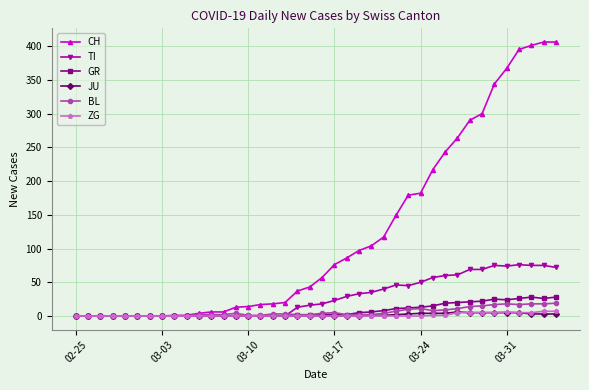

What is the highest value of the TI series?

76